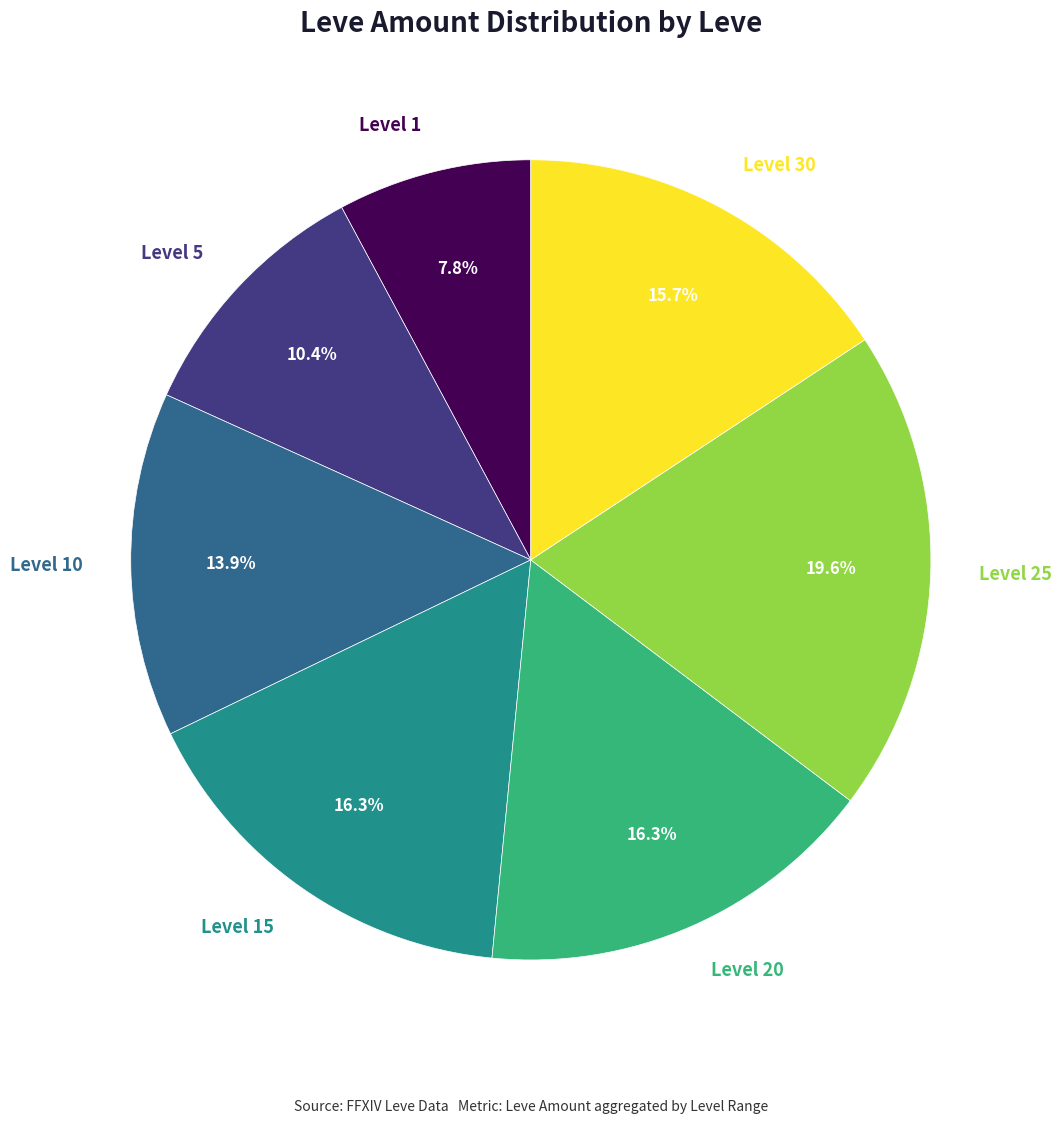

To the nearest percent, what is the average slice percentage?

14%